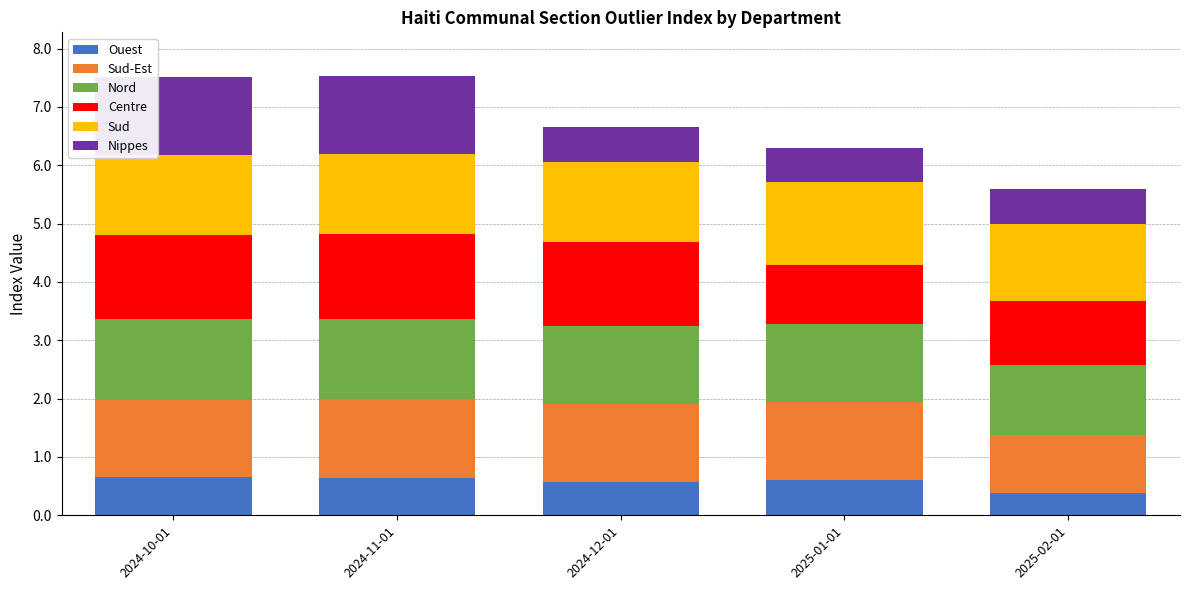

What is the maximum value for Ouest?

0.6